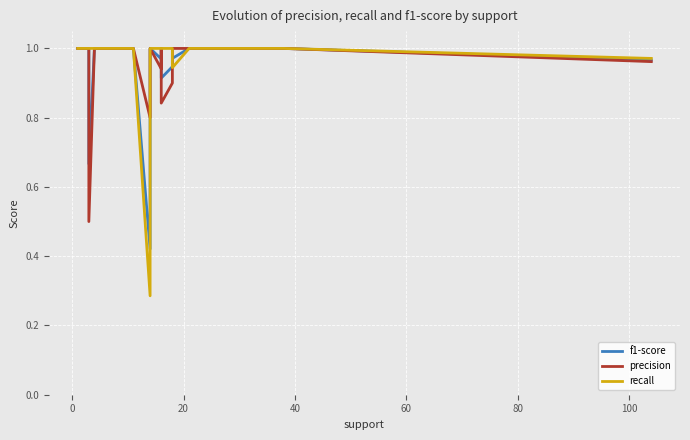

What is the value of the precision point at the 1st from the left?

1.0